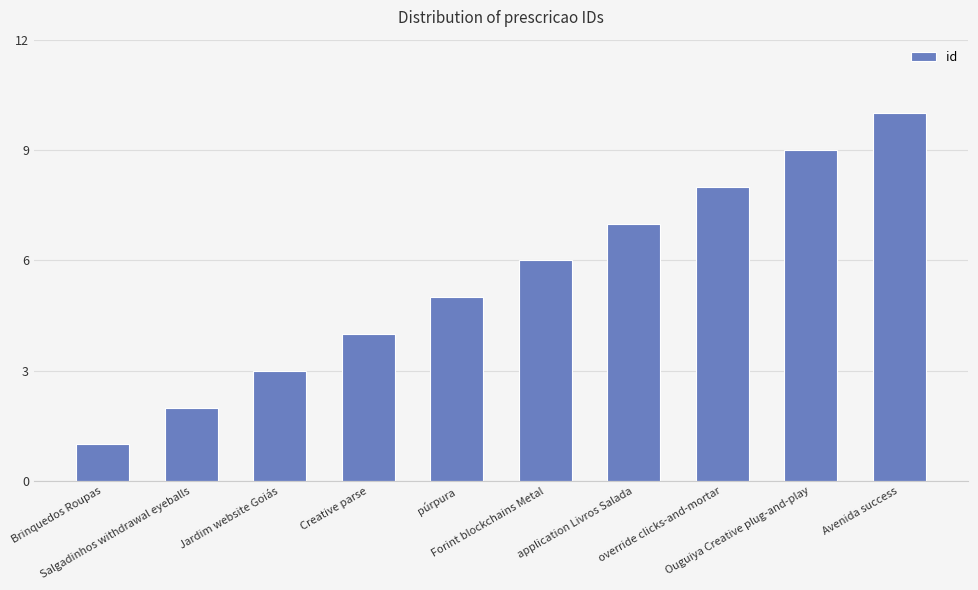

Count the values in the range 3 to 8.

6